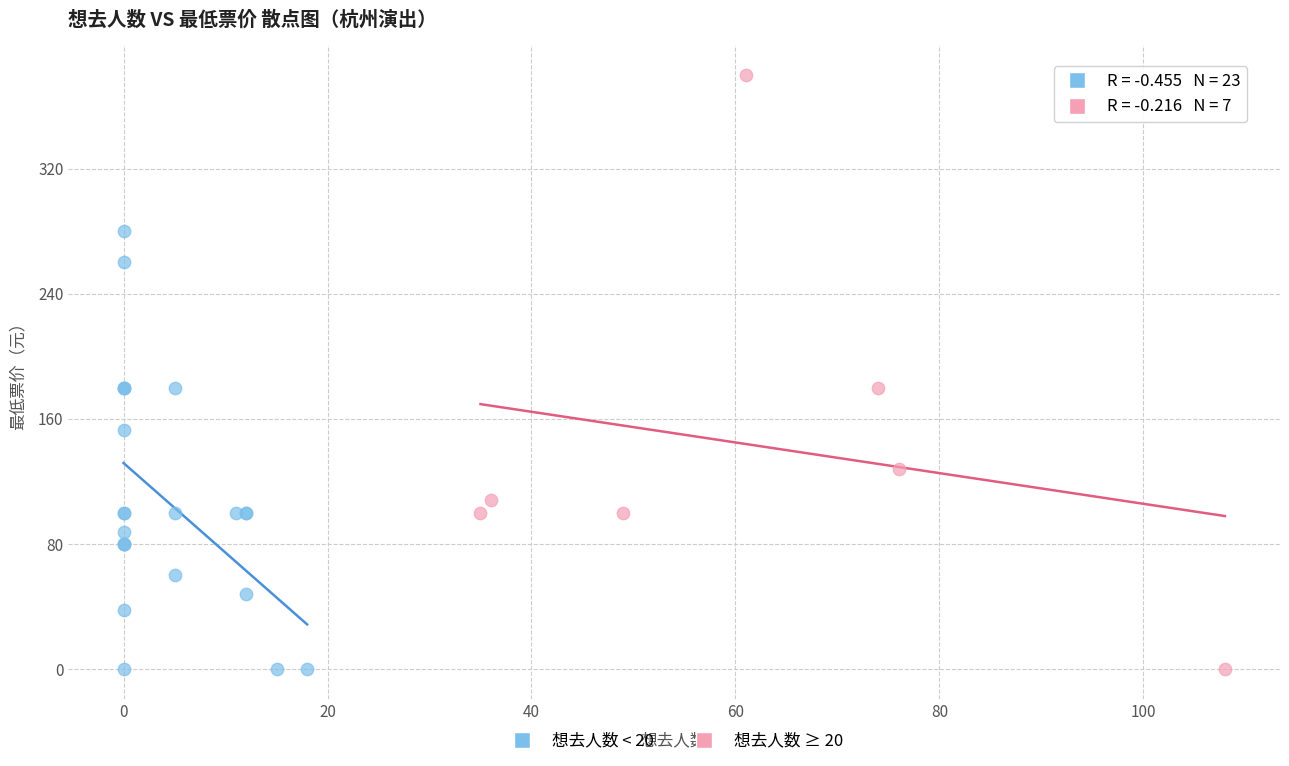

Which series reaches the maximum Y coordinate?

想去人数 ≥ 20